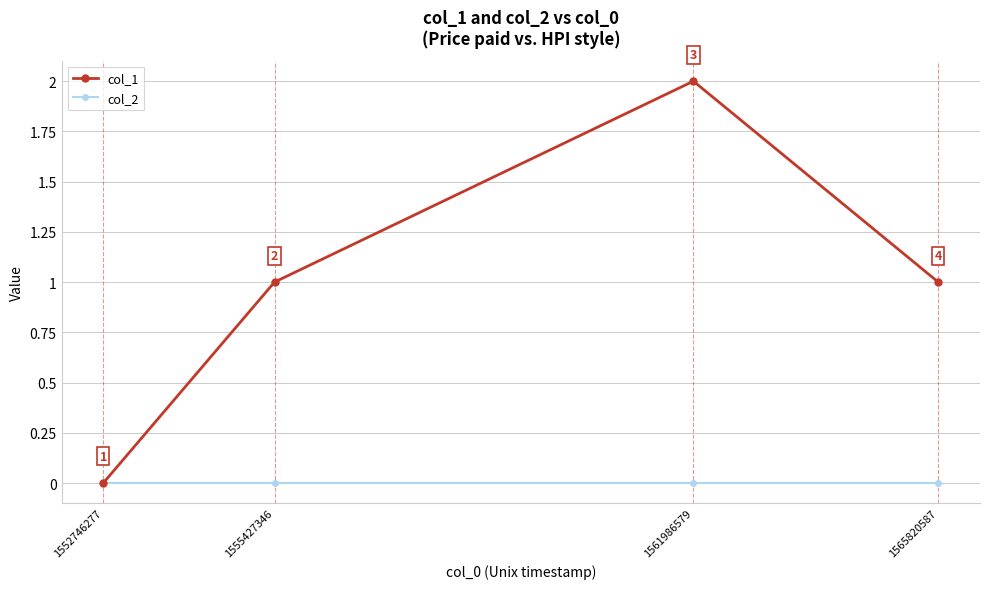

What are all the series names shown in the legend?

col_1, col_2